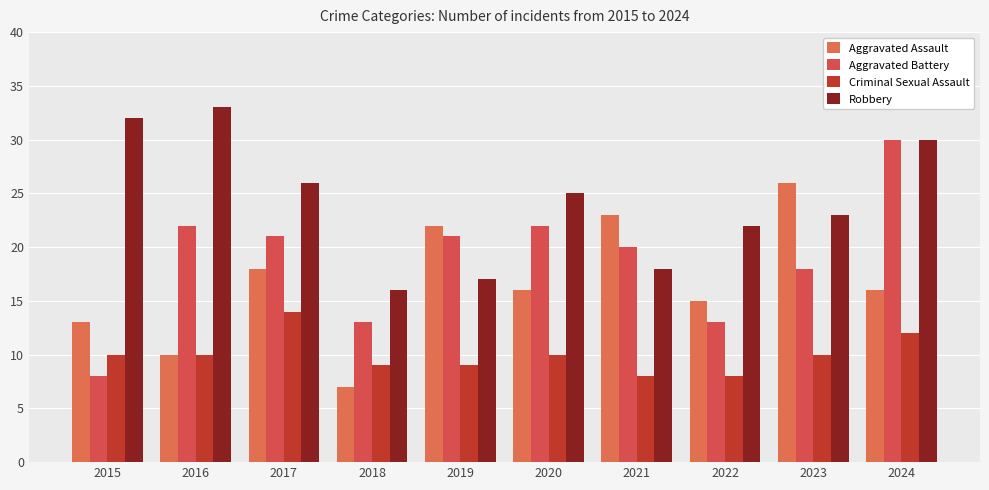

Reading left to right, extract all data points from this chart.

Aggravated Assault: 13	10	18	7	22	16	23	15	26	16
Aggravated Battery: 8	22	21	13	21	22	20	13	18	30
Criminal Sexual Assault: 10	10	14	9	9	10	8	8	10	12
Robbery: 32	33	26	16	17	25	18	22	23	30